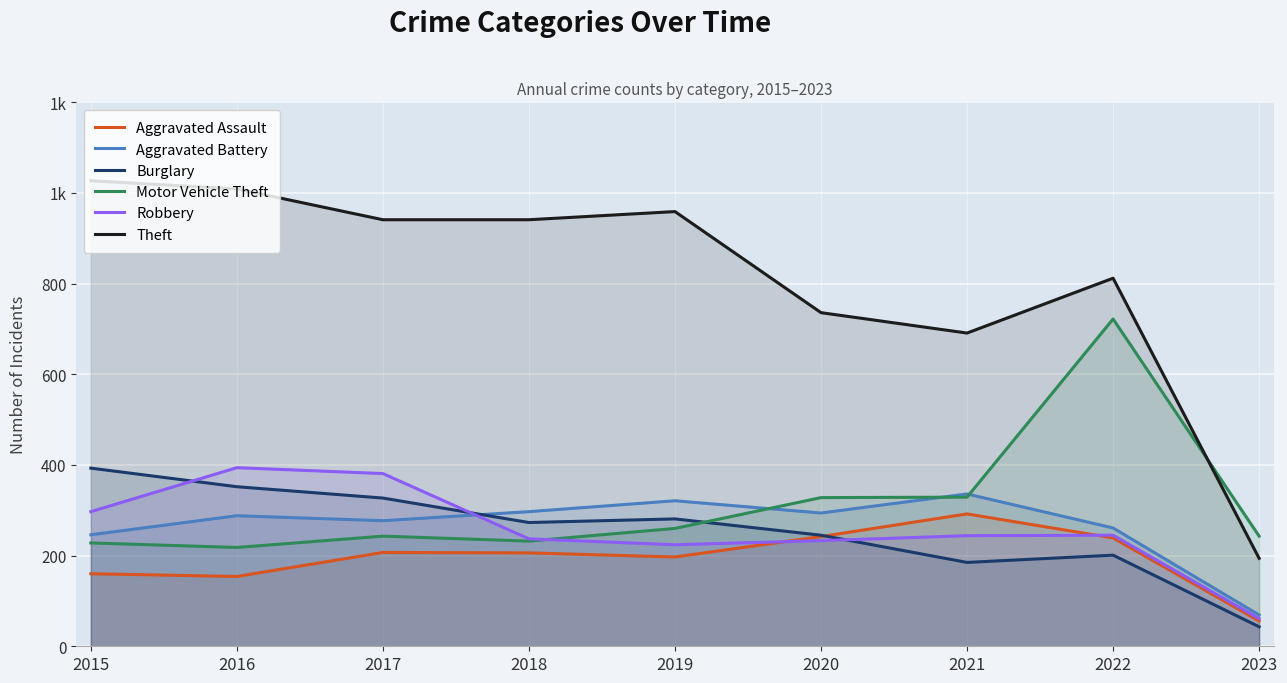

Rank the series by their maximum value, from lowest to highest.

Aggravated Assault, Aggravated Battery, Burglary, Robbery, Motor Vehicle Theft, Theft